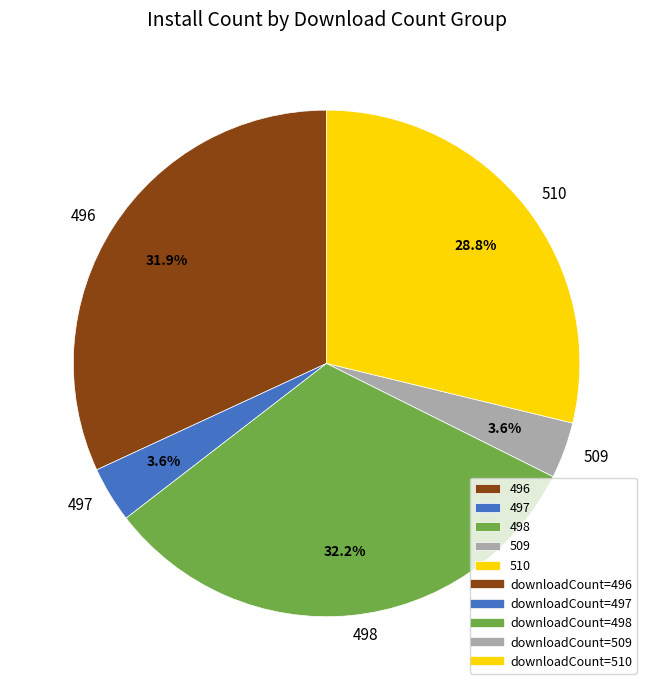

Is there any slice that represents more than half of the pie?

No